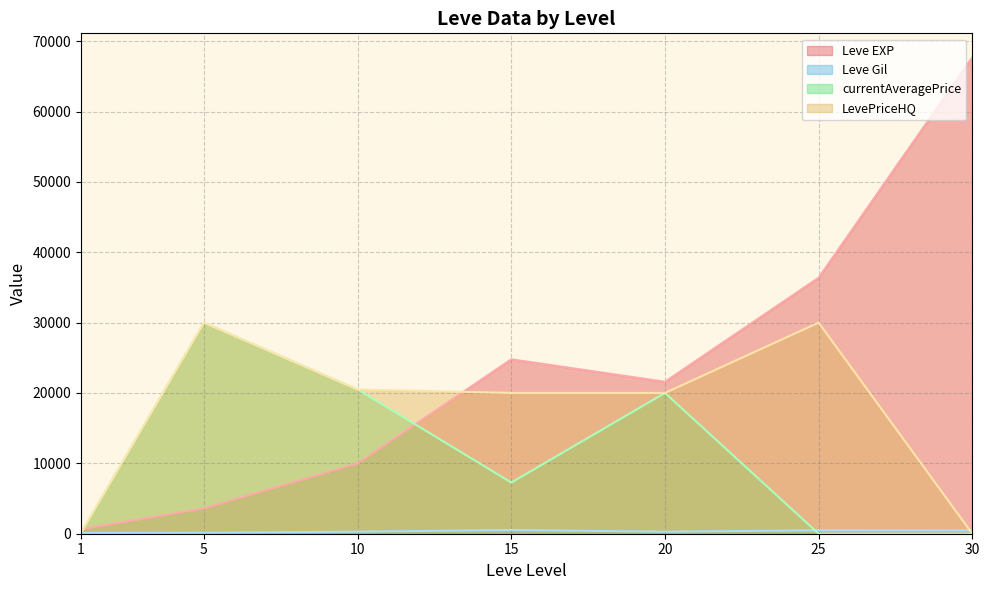

The value of LevePriceHQ at 10 is 20502.0. True or false?

True